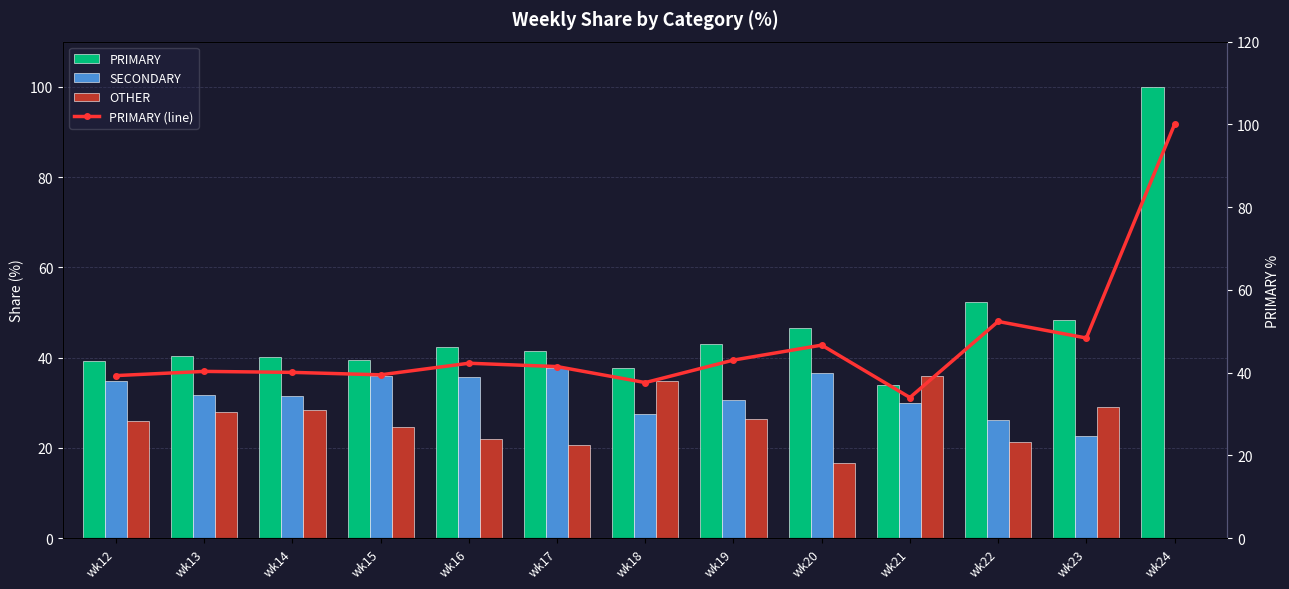

How many series are shown in this chart?

4